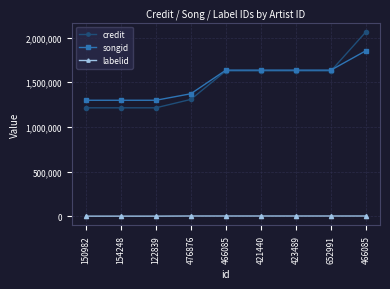

Is it true that songid equals 826890 at 476876?

False